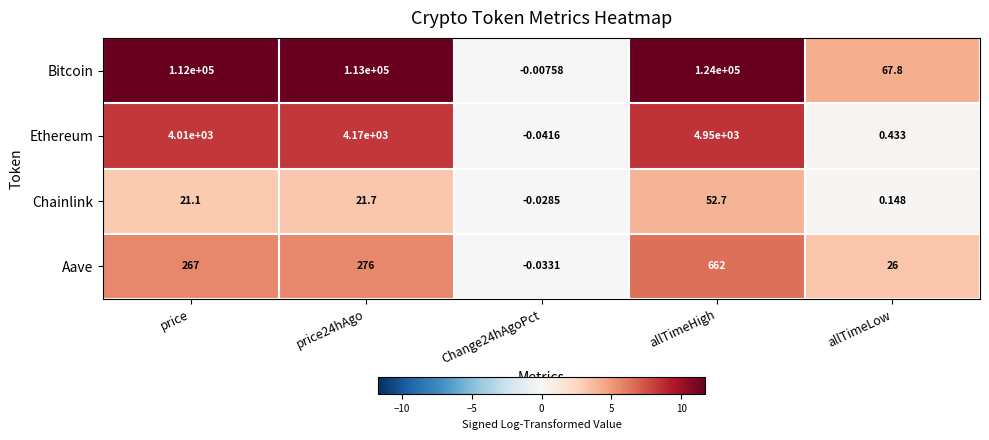

Rank the series by their maximum value, from lowest to highest.

Chainlink, Aave, Ethereum, Bitcoin